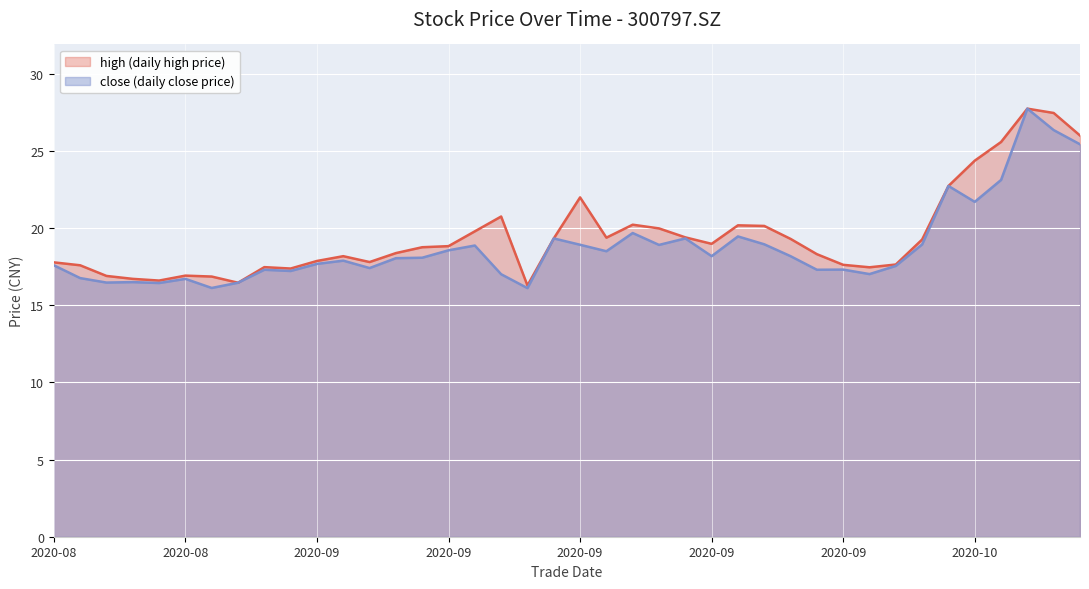

At which category does high reach its first local valley?

20200824